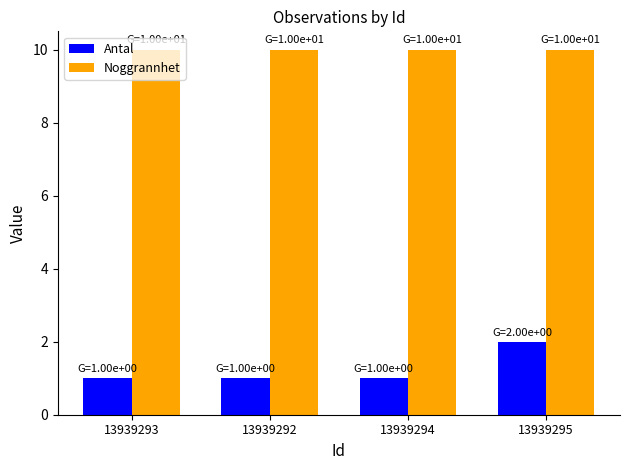

Rank the series at 13939295 from highest to lowest value.

Noggrannhet, Antal